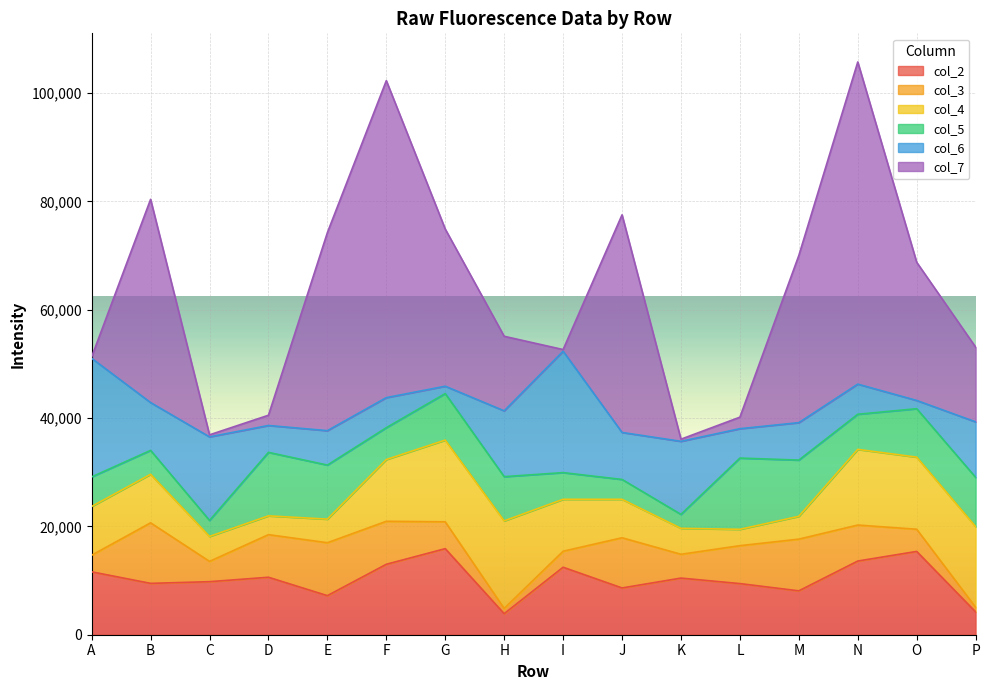

How many interior local peaks does the col_6 series have?

5